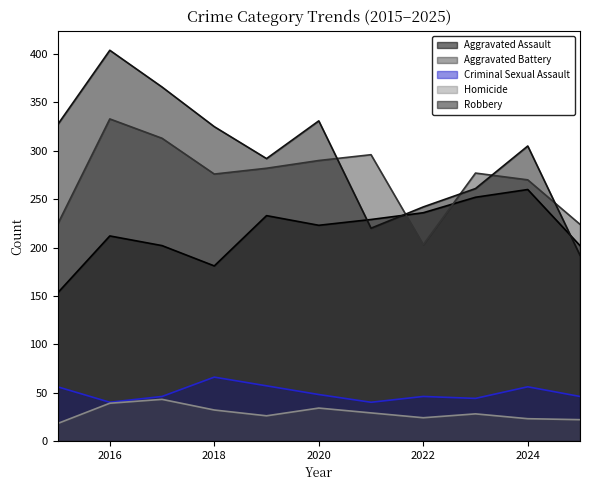

Reading left to right, list all the values displayed in this chart.

Aggravated Assault: 2015=153	2016=212	2017=202	2018=181	2019=233	2020=223	2021=229	2022=236	2023=252	2024=260	2025=202
Aggravated Battery: 2015=224	2016=333	2017=313	2018=276	2019=282	2020=290	2021=296	2022=203	2023=277	2024=270	2025=224
Criminal Sexual Assault: 2015=56	2016=40	2017=46	2018=66	2019=57	2020=48	2021=40	2022=46	2023=44	2024=56	2025=46
Homicide: 2015=18	2016=39	2017=43	2018=32	2019=26	2020=34	2021=29	2022=24	2023=28	2024=23	2025=22
Robbery: 2015=327	2016=404	2017=366	2018=325	2019=292	2020=331	2021=220	2022=242	2023=261	2024=305	2025=192